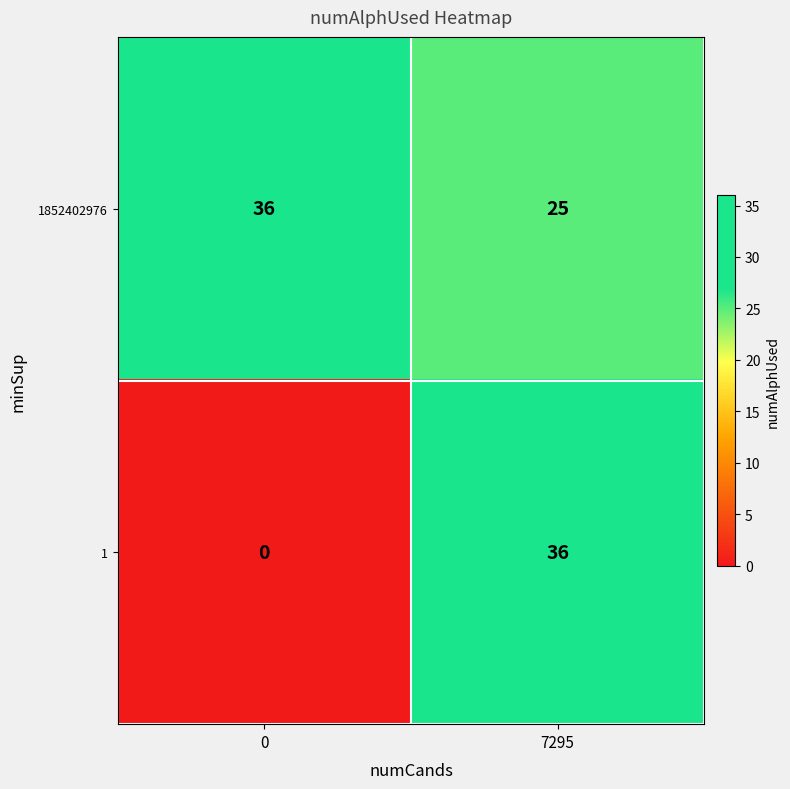

What is the difference between the highest and lowest values at 0?

36